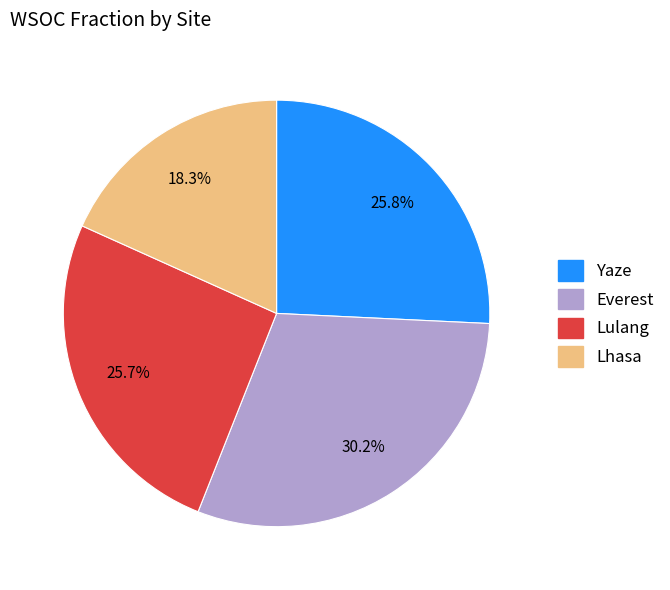

To the nearest percent, what is the average slice percentage?

25%